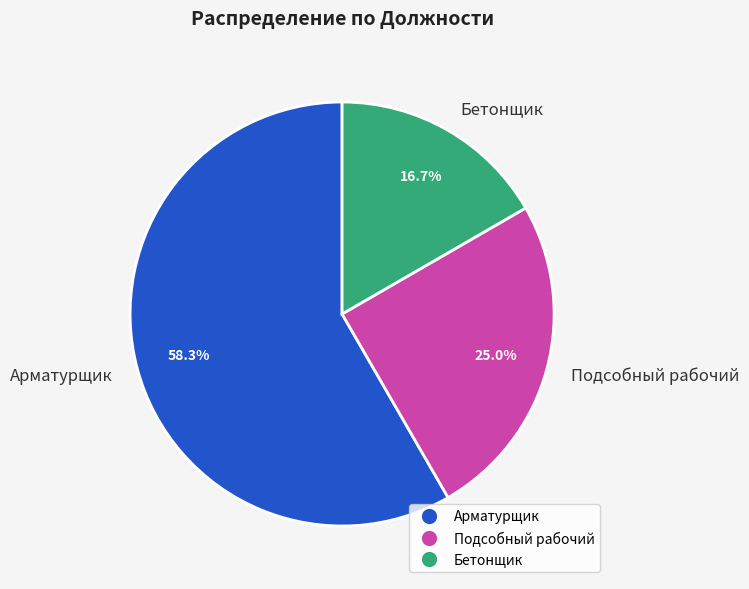

Is the sum of Подсобный рабочий and Арматурщик greater than half?

Yes